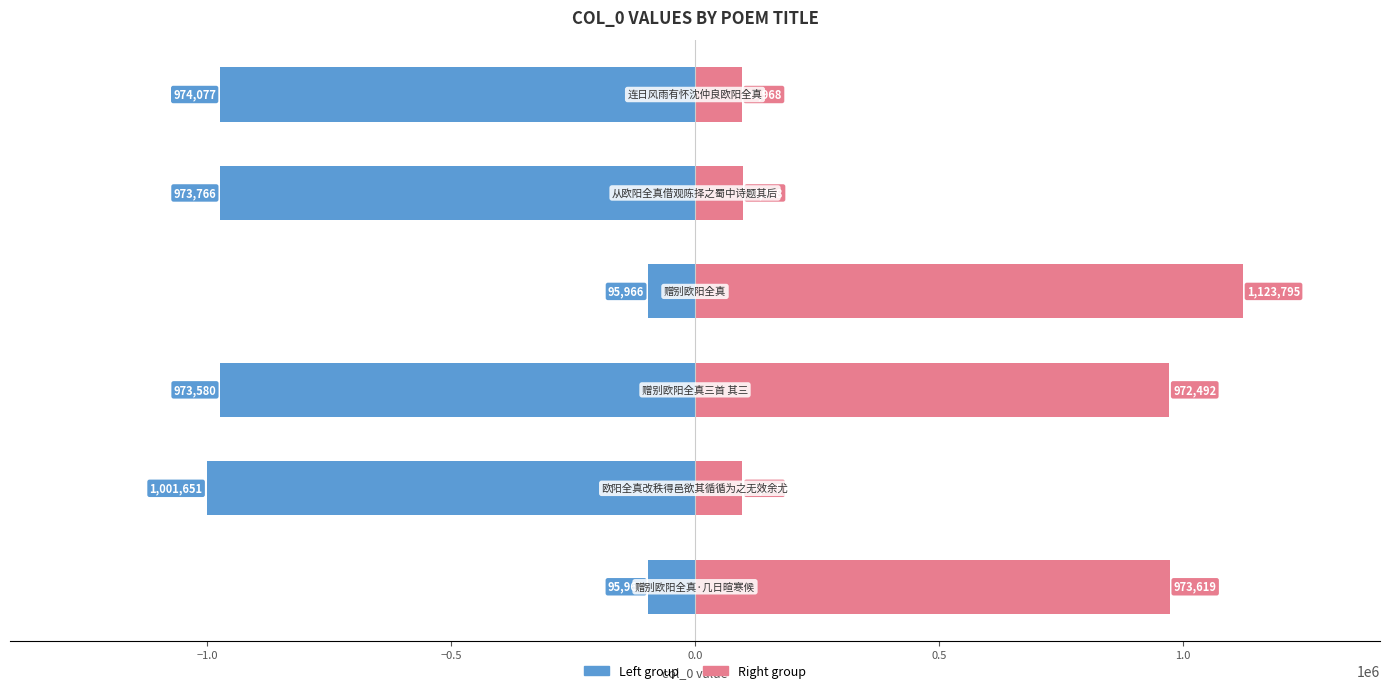

How many categories are shown in the chart?

6